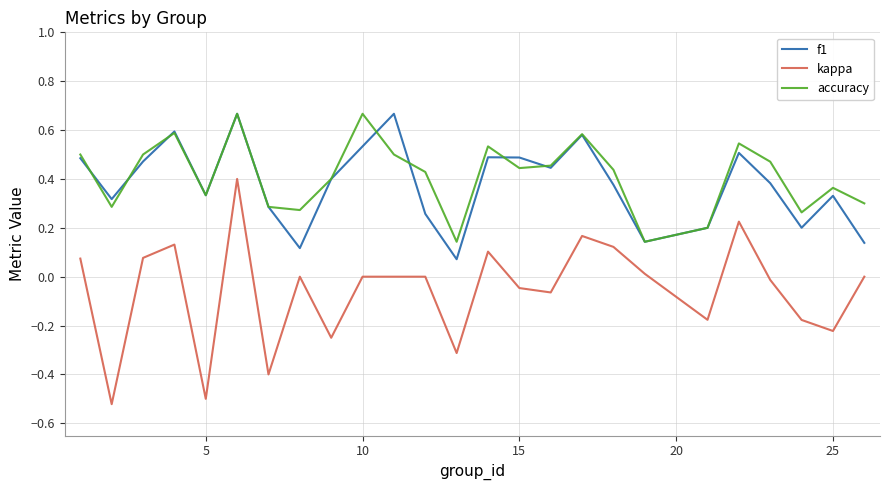

True or false: kappa and accuracy cross at least once.

False